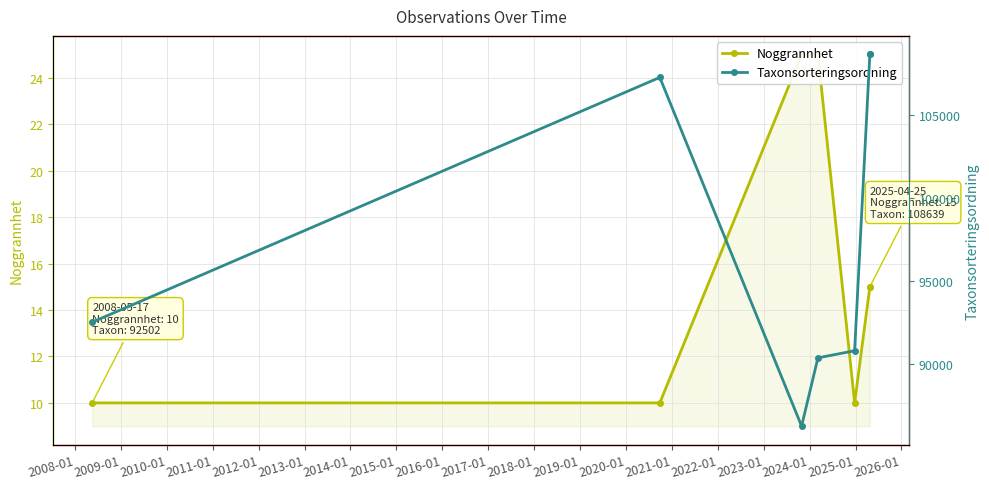

Rank the series by their average value, from lowest to highest.

Noggrannhet, Taxonsorteringsordning